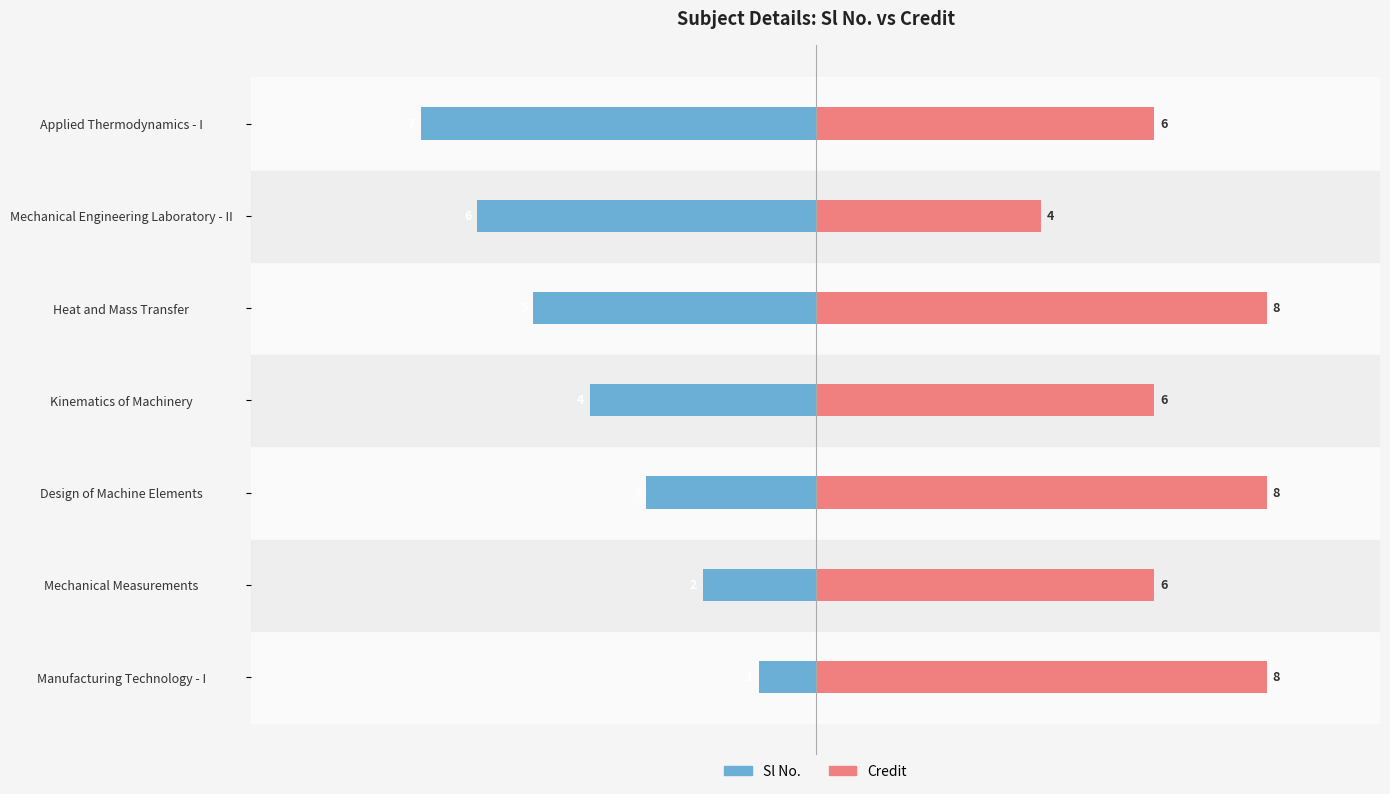

How many values in the Sl No. series exceed -4?

3